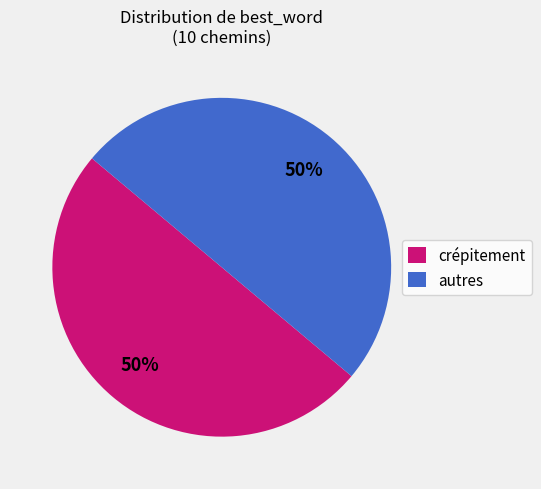

How many segments does this pie chart have?

2